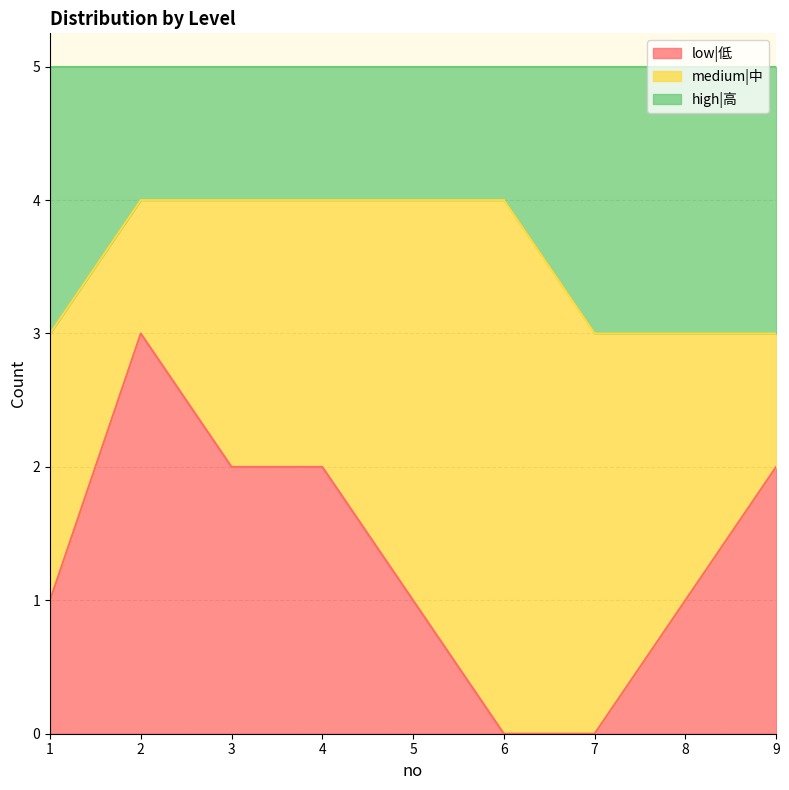

What is the difference between the maximum and minimum values in the low|低 series?

3